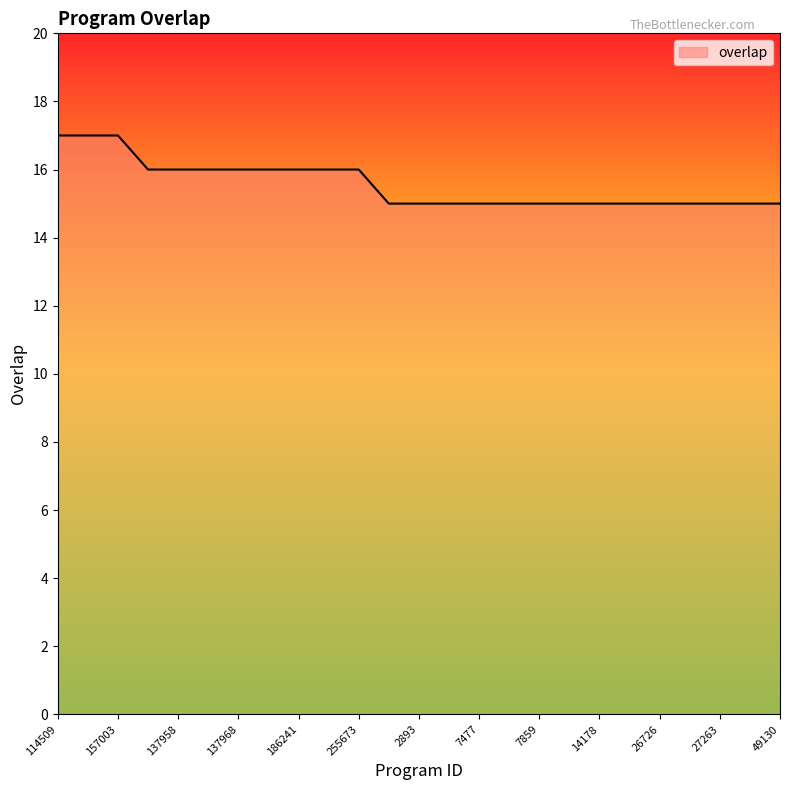

What is the maximum value shown in the chart?

17